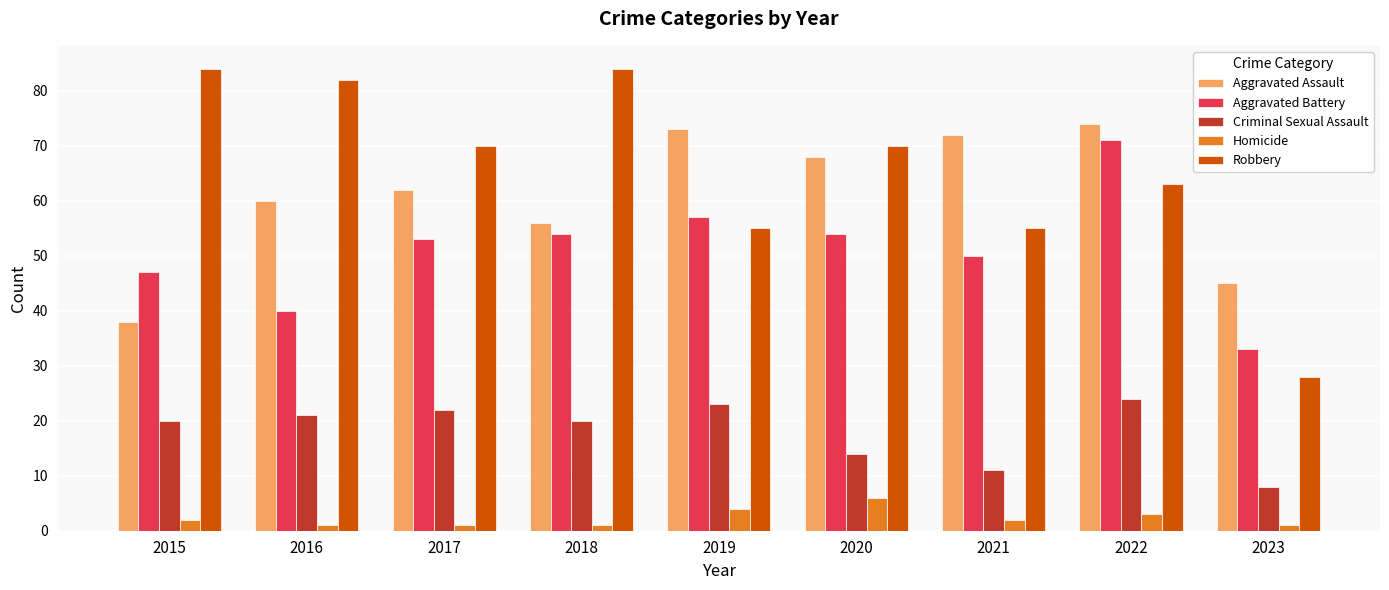

Is it true that Criminal Sexual Assault equals 14 at 2020?

True